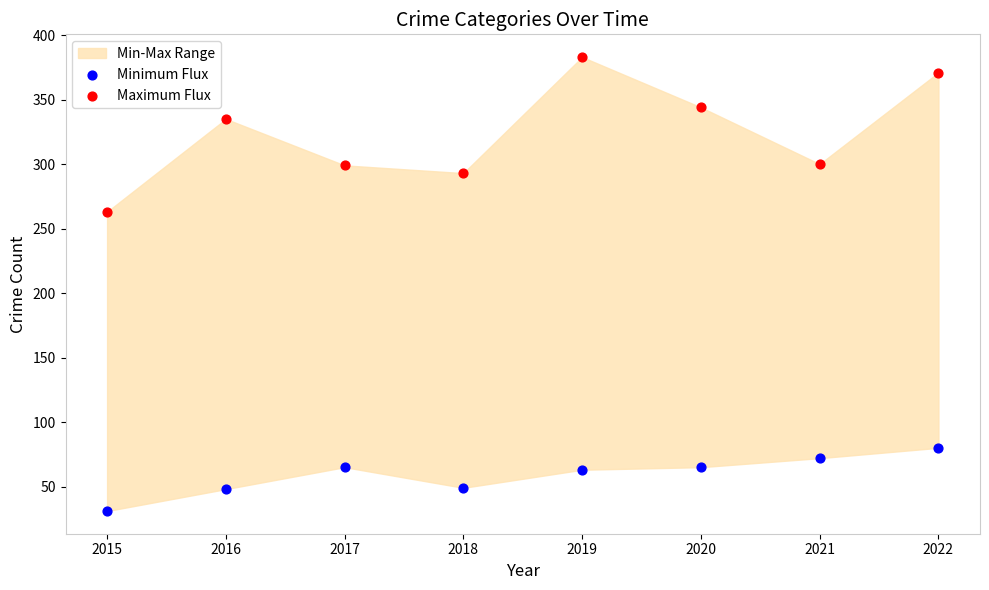

Across all series, what Y value is closest to 207?

263